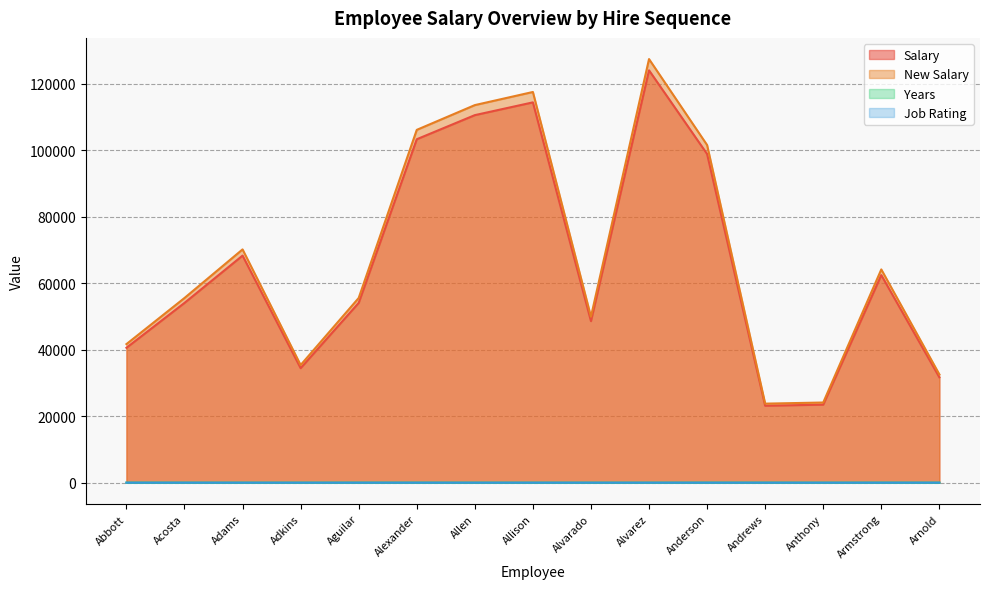

True or false: Years and New Salary cross at least once.

False